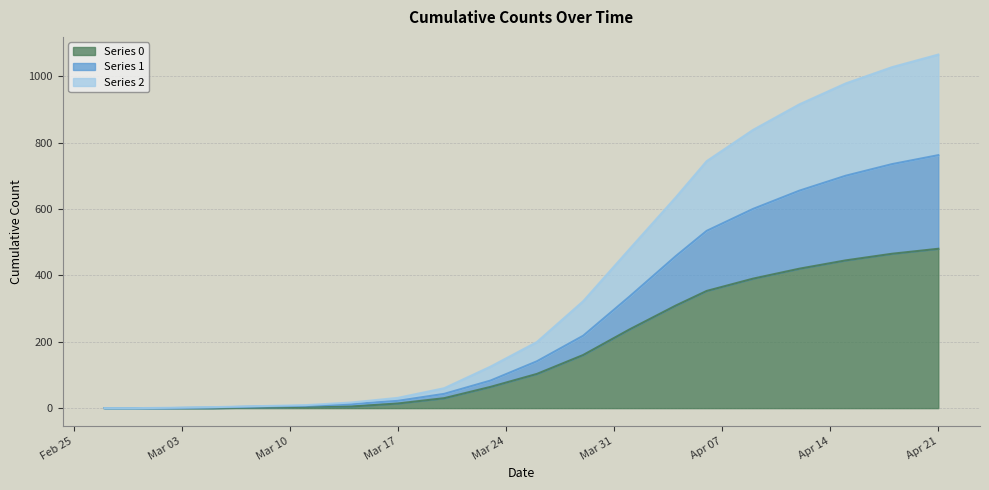

What are all the series names shown in the legend?

Series 0, Series 1, Series 2